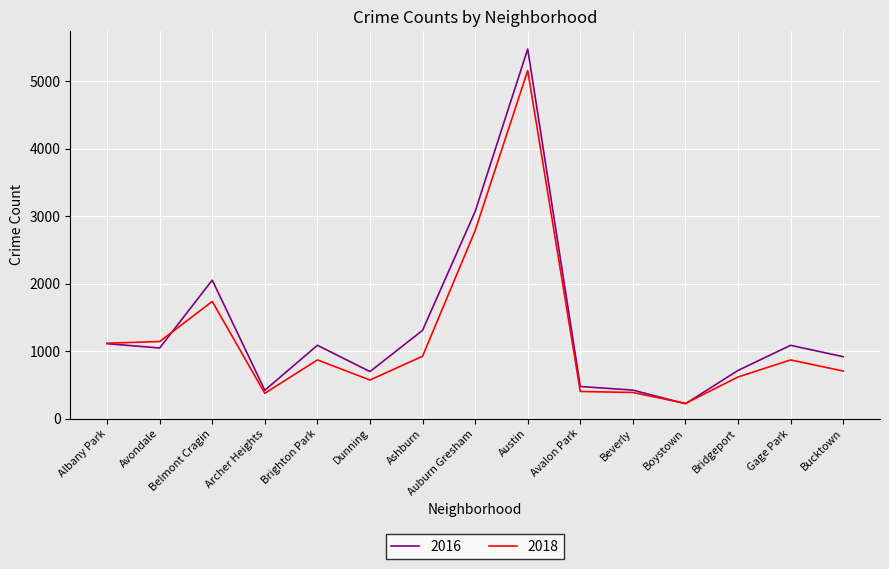

What is the spread (max minus min) of values at Beverly?

35